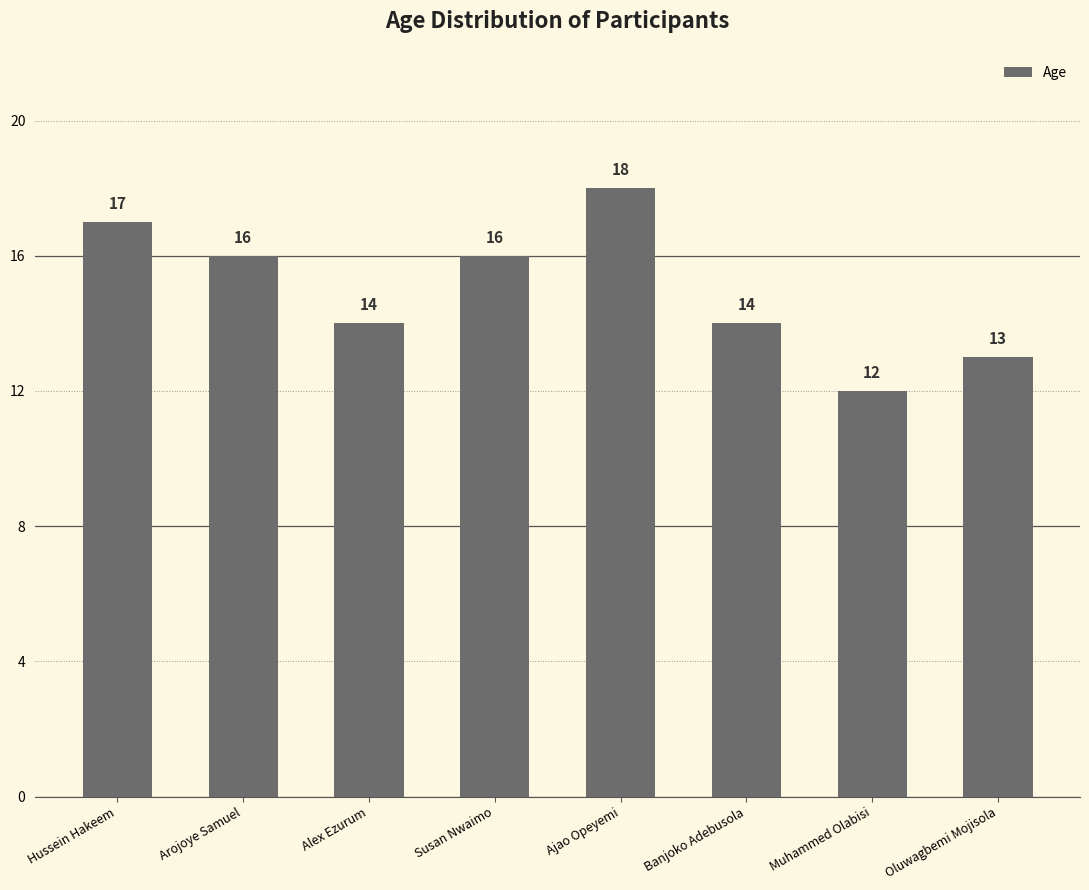

What is the average value?

15